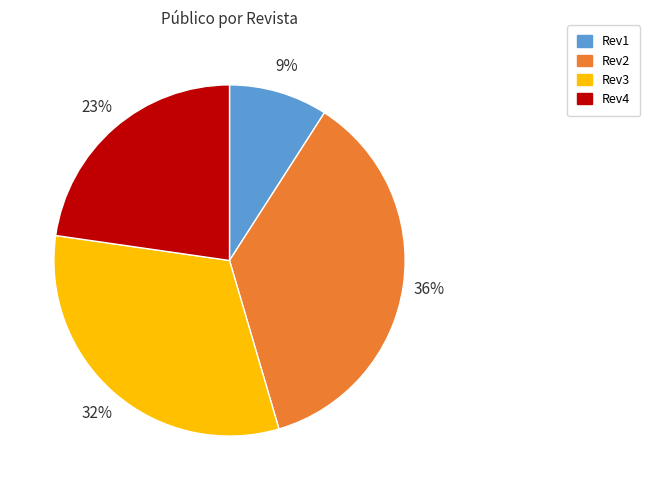

Is it true that Rev2 is 21% of the pie?

False